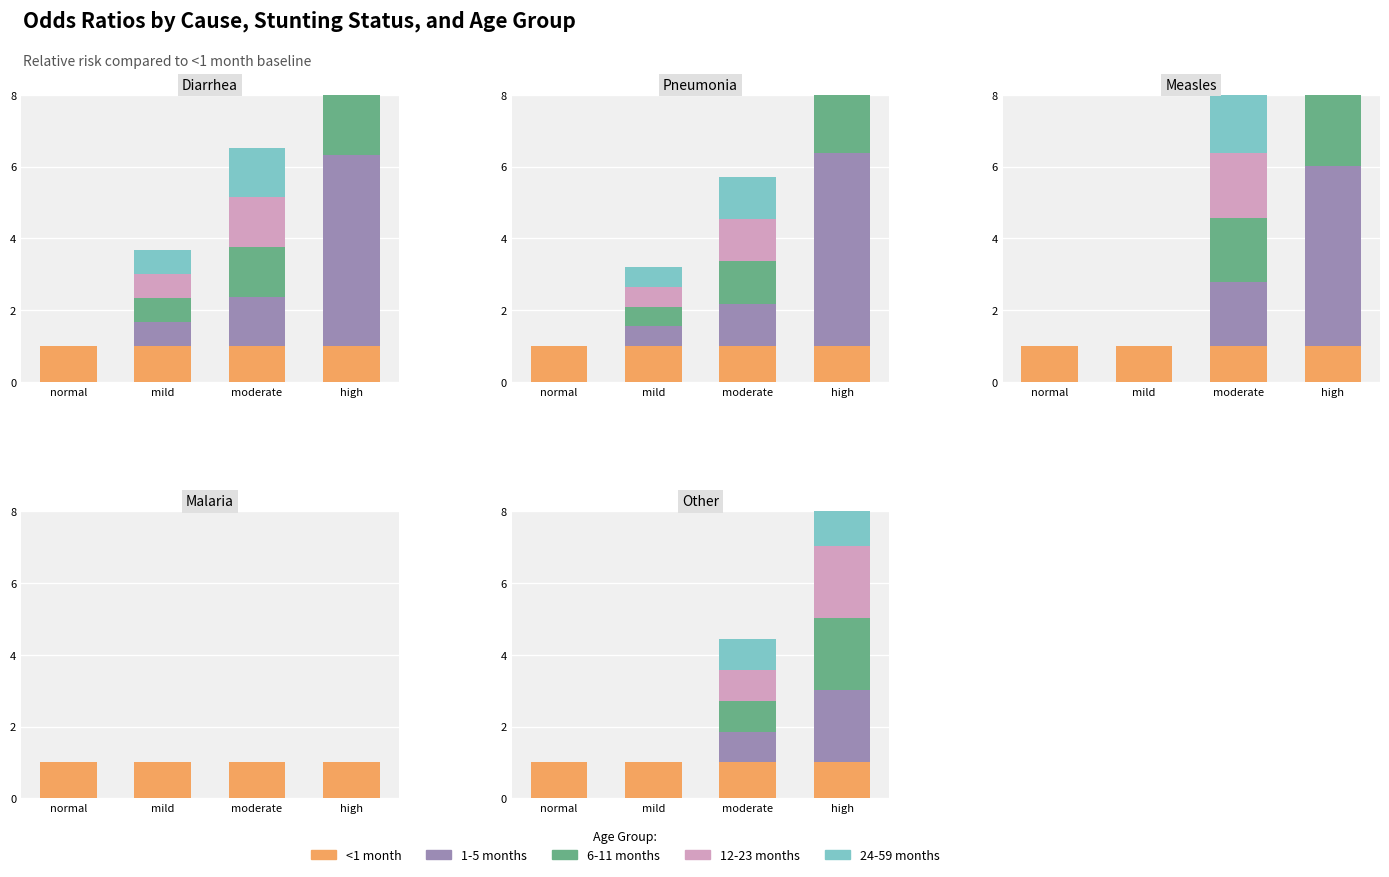

What is the label of the 3rd bar from the left?

moderate